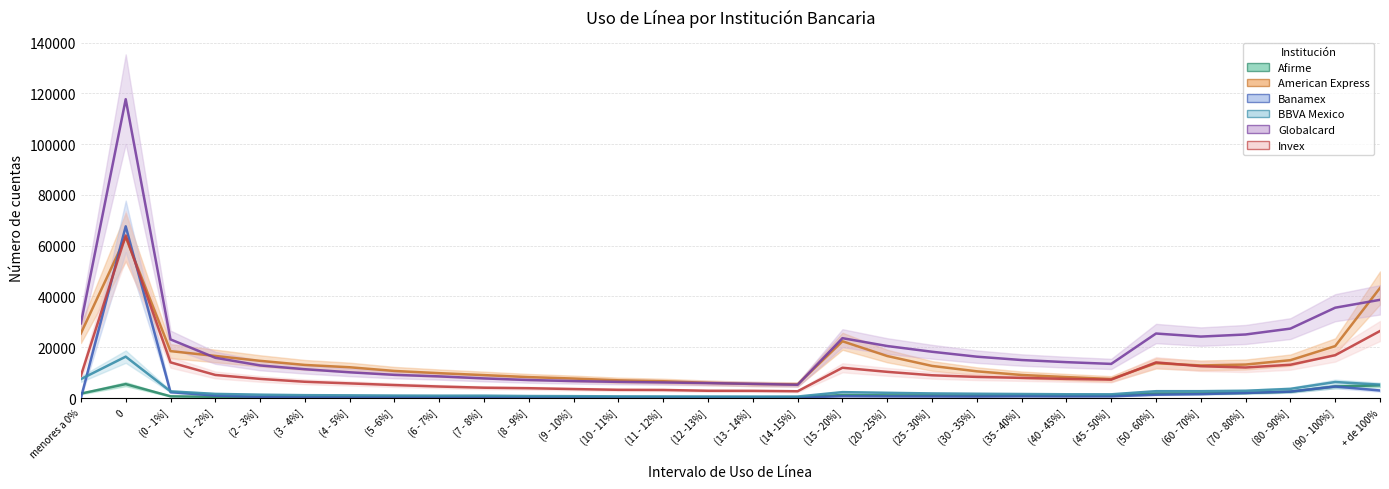

True or false: American Express has a value of 13019 at (3 - 4%].

True